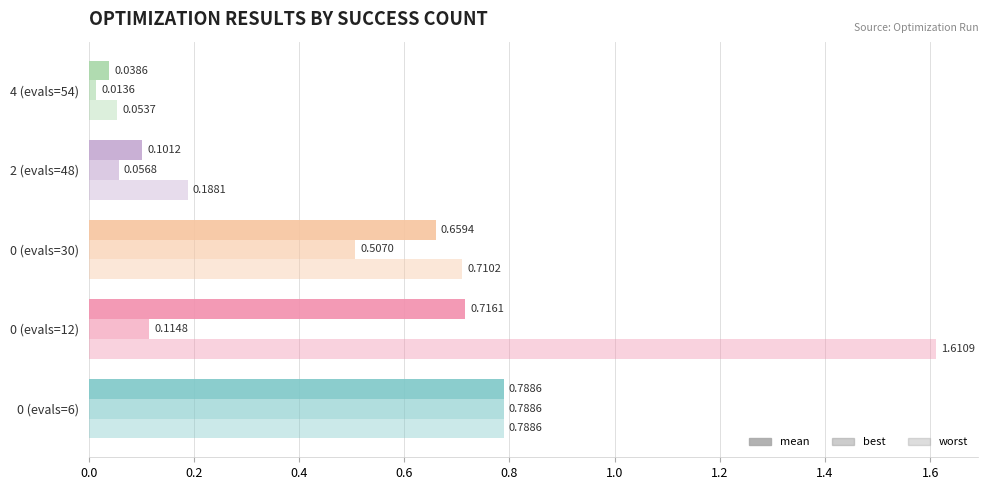

Count the number of data series in this chart.

3